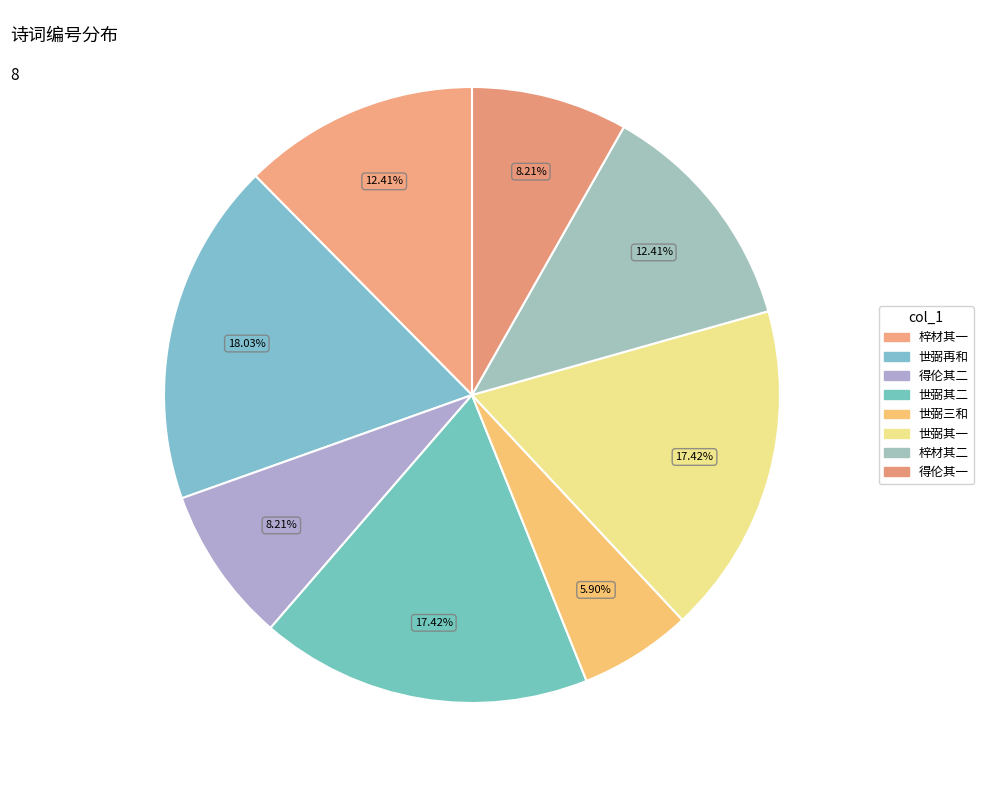

To the nearest percent, what is the average slice percentage?

12%